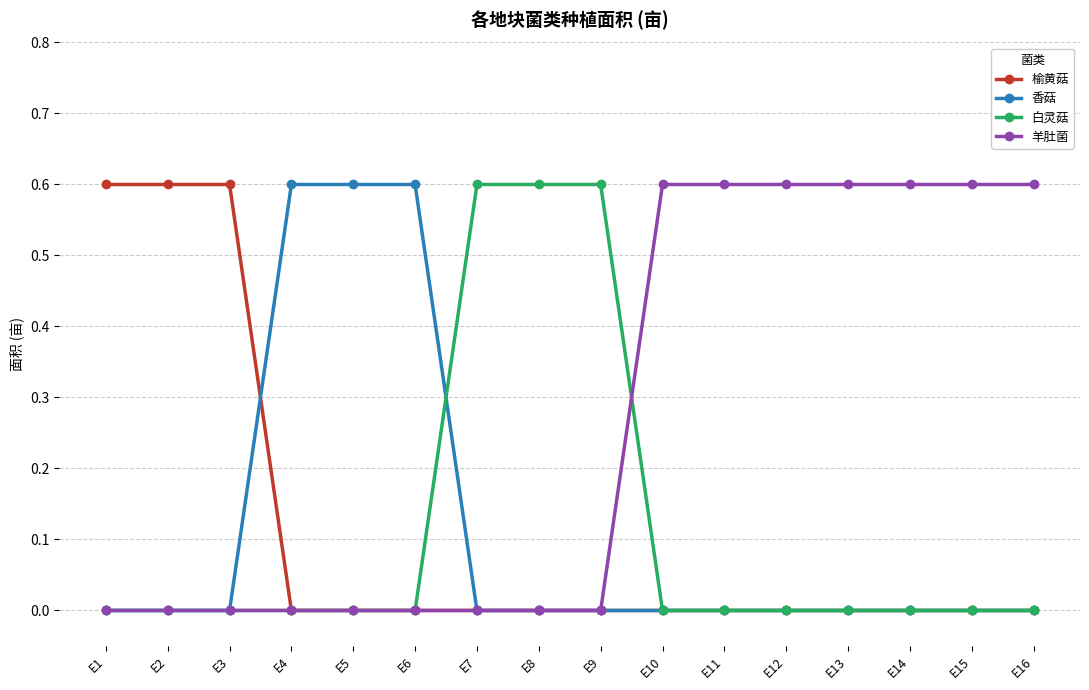

Is it true that 羊肚菌 equals -0.4 at E8?

False